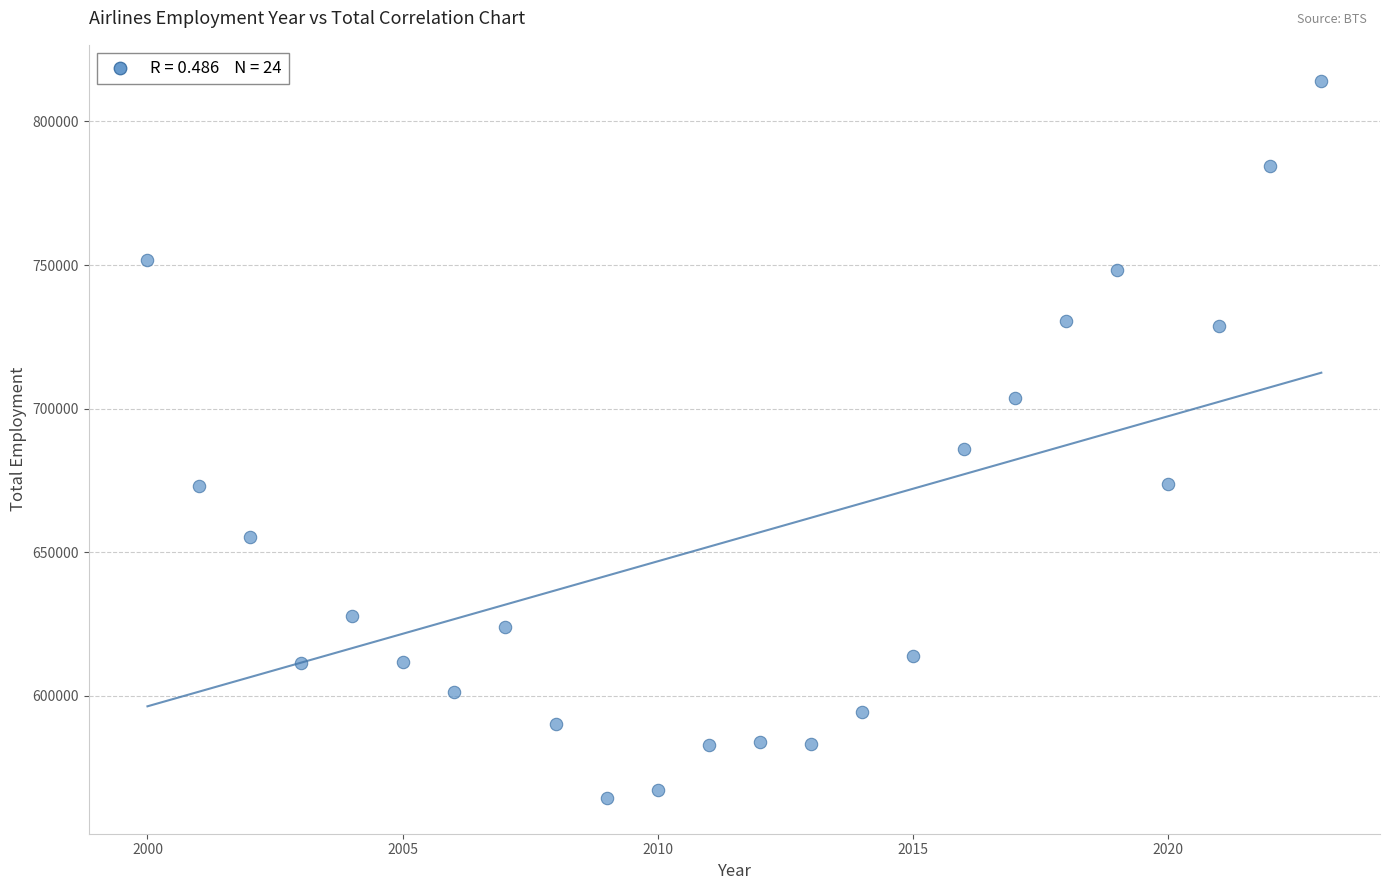

What is the range of Y values (max minus min)?

249658